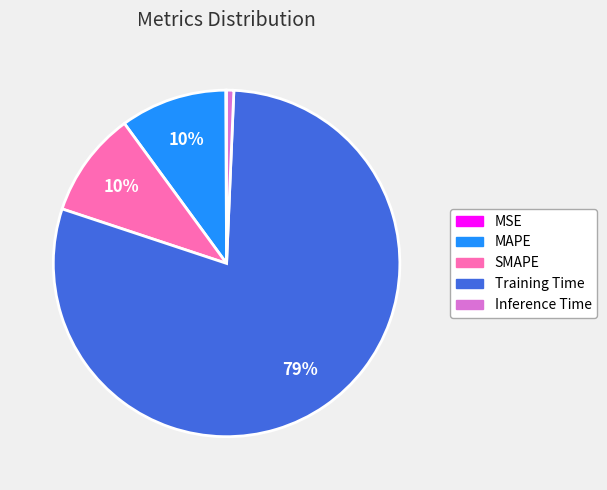

Is the sum of MAPE and Training Time greater than half?

Yes